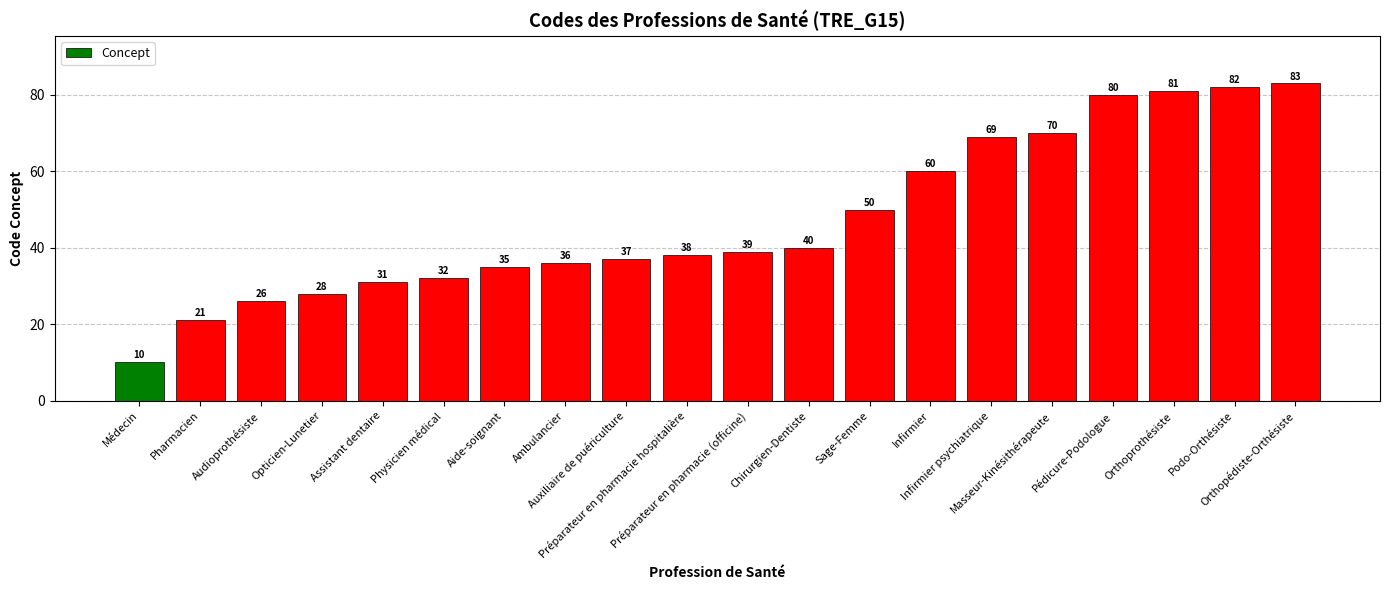

What is the difference between the values at Orthoprothésiste and Aide-soignant?

46